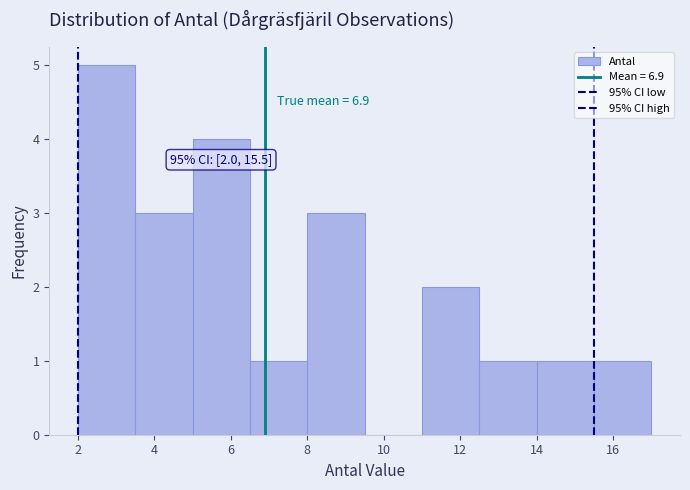

Over which range of the x-axis is the bar tallest?

2.0 to 3.5